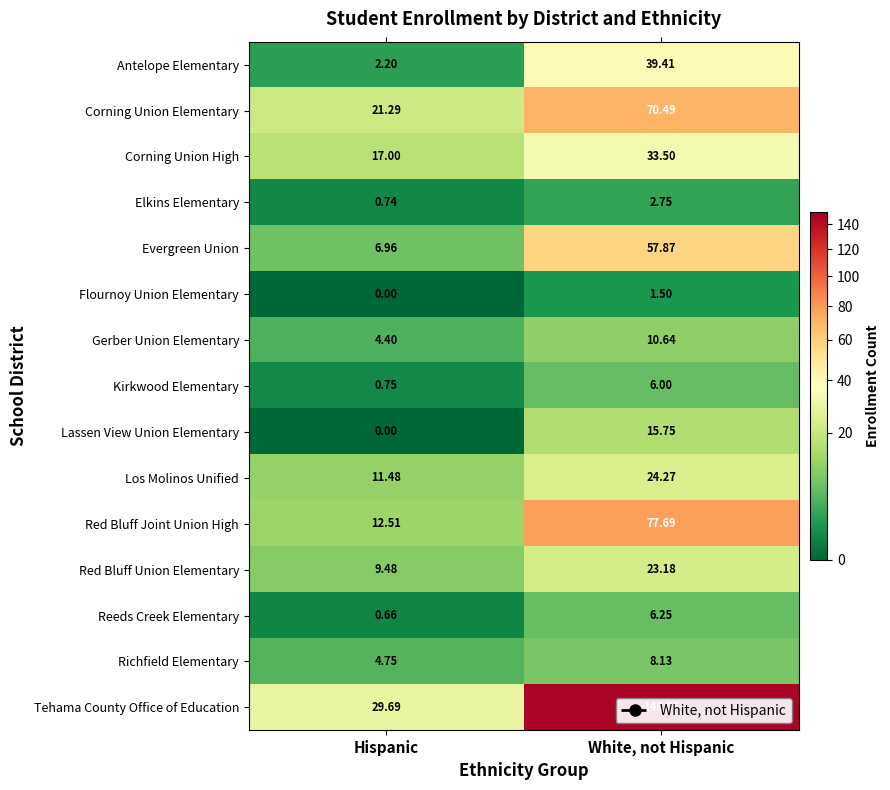

Is the value of Elkins Elementary at White, not Hispanic greater than the value of Evergreen Union at White, not Hispanic?

No